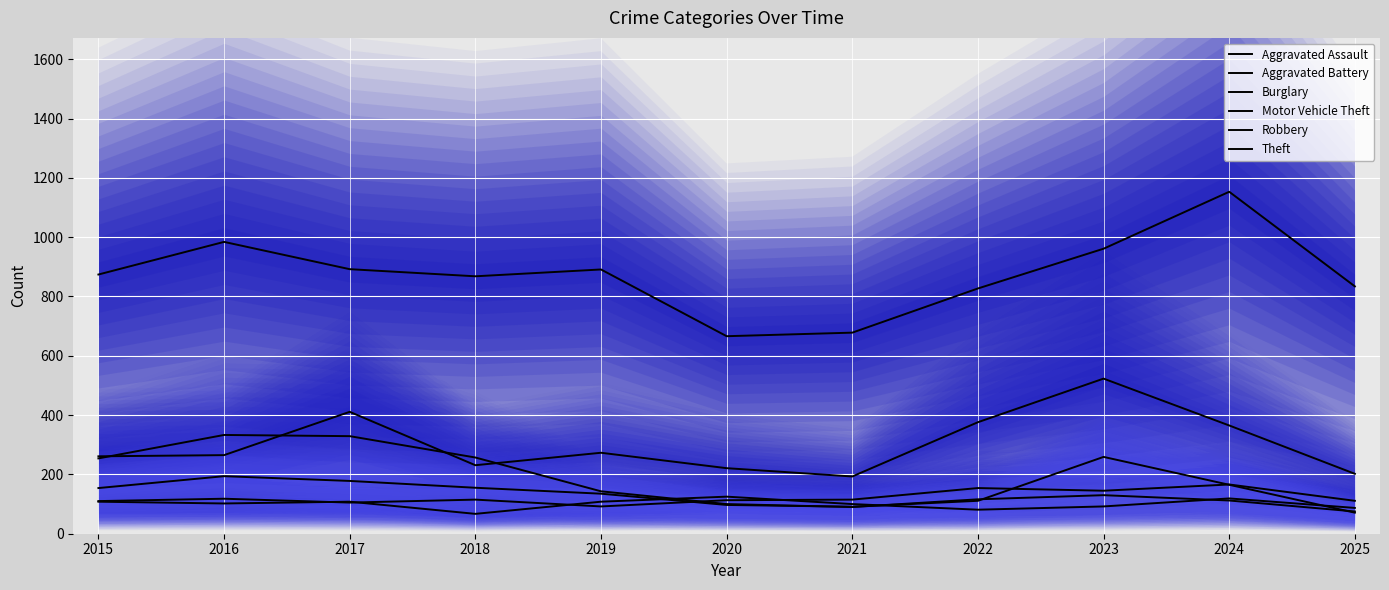

At which label does Aggravated Assault reach its minimum?

2019